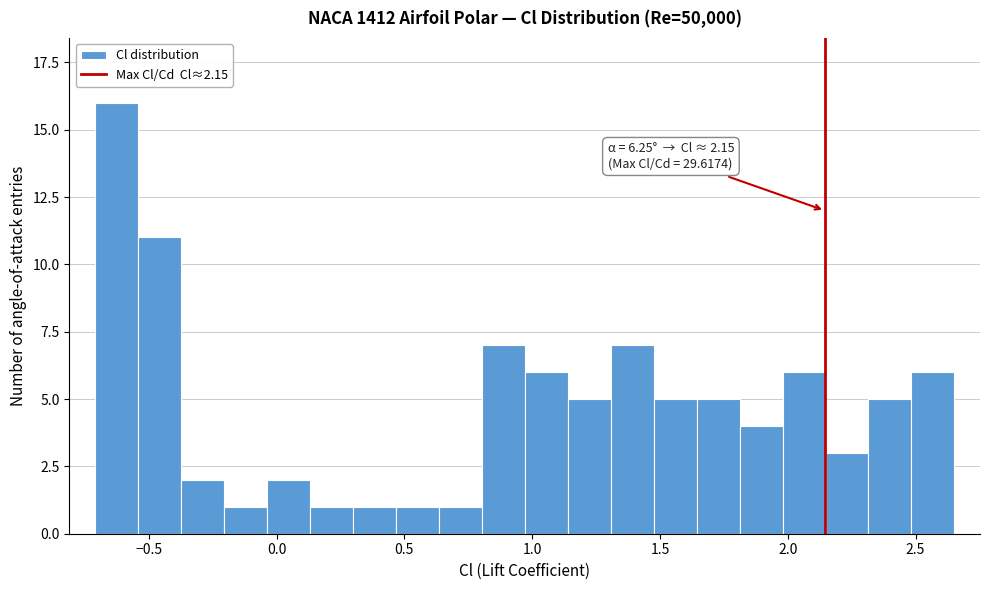

Read against the x-axis, roughly where is the centre of the tallest bar?

-0.65